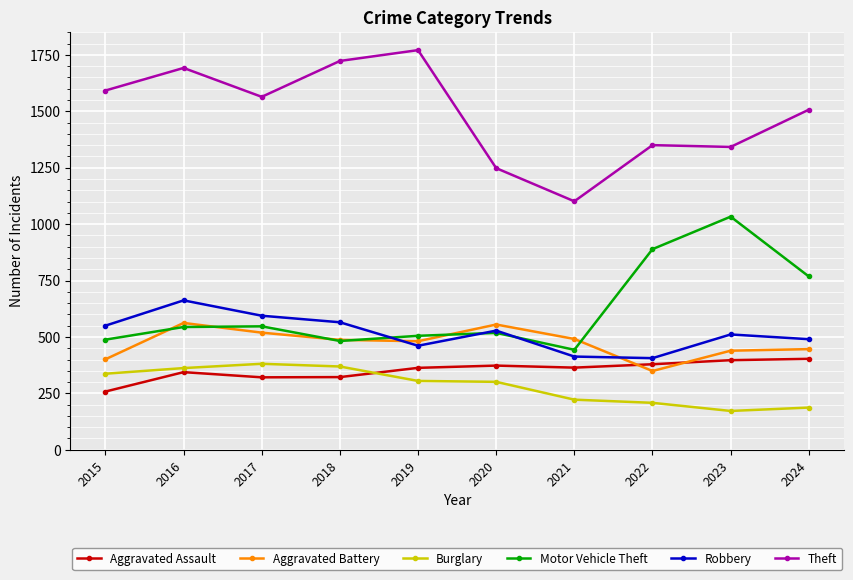

At which category does Aggravated Assault reach its first local peak?

2016